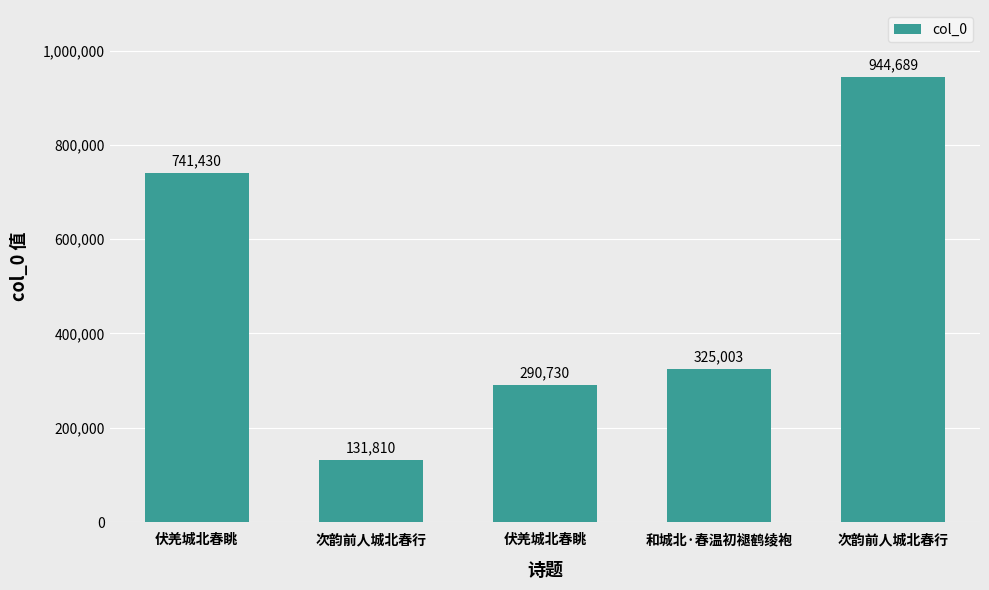

Count the number of categories in the chart.

5